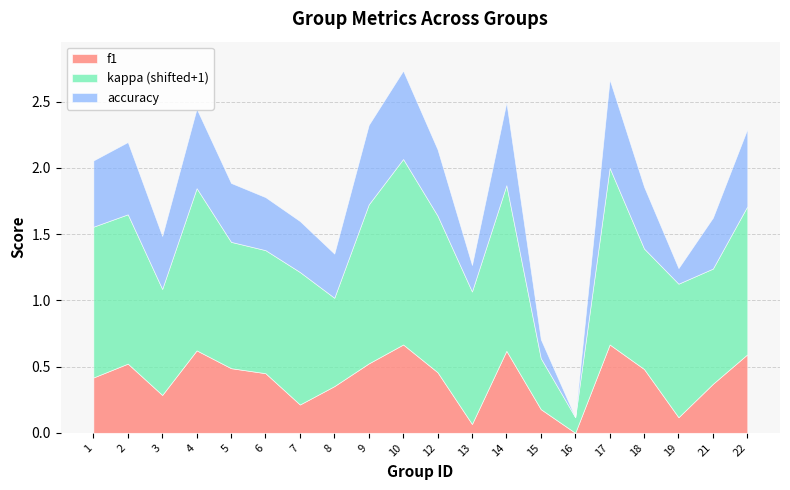

What is the average value of the f1 series?

0.4